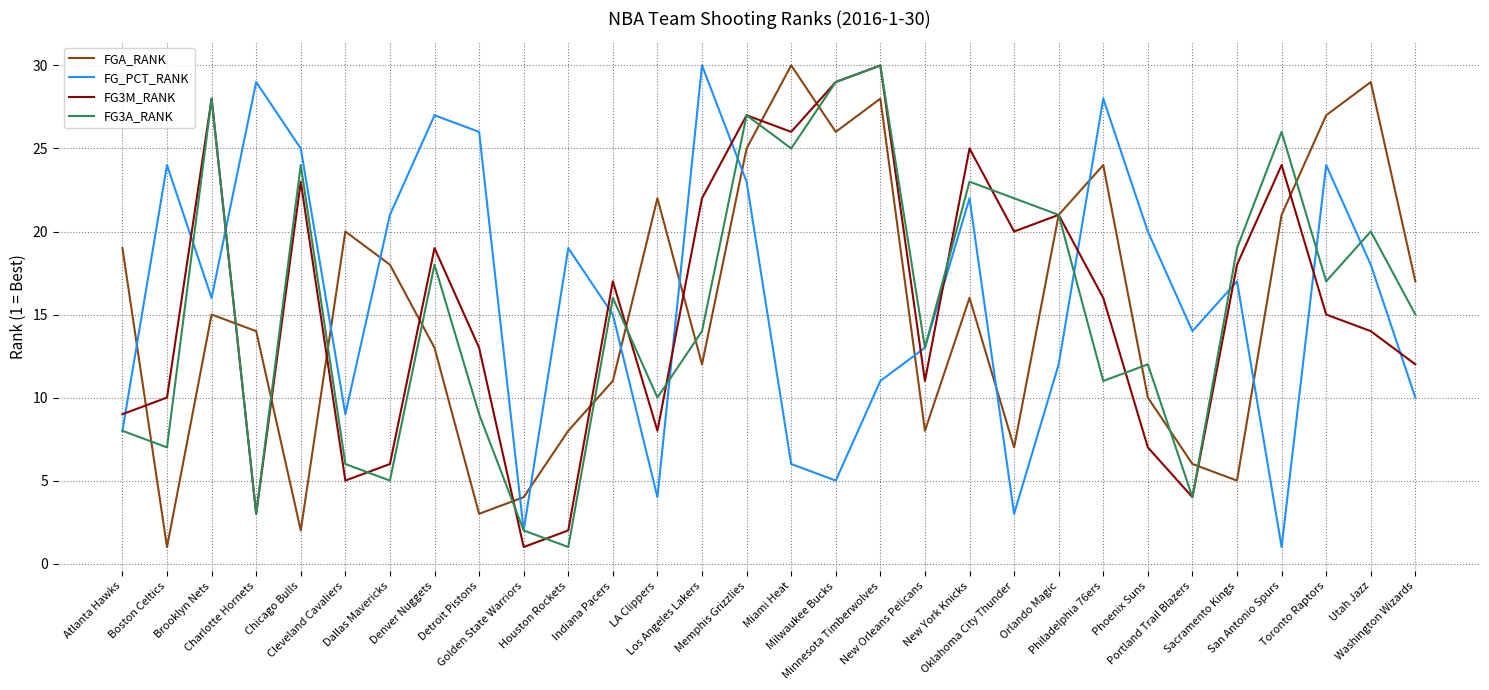

What is the difference between the maximum and minimum values in the FGA_RANK series?

29